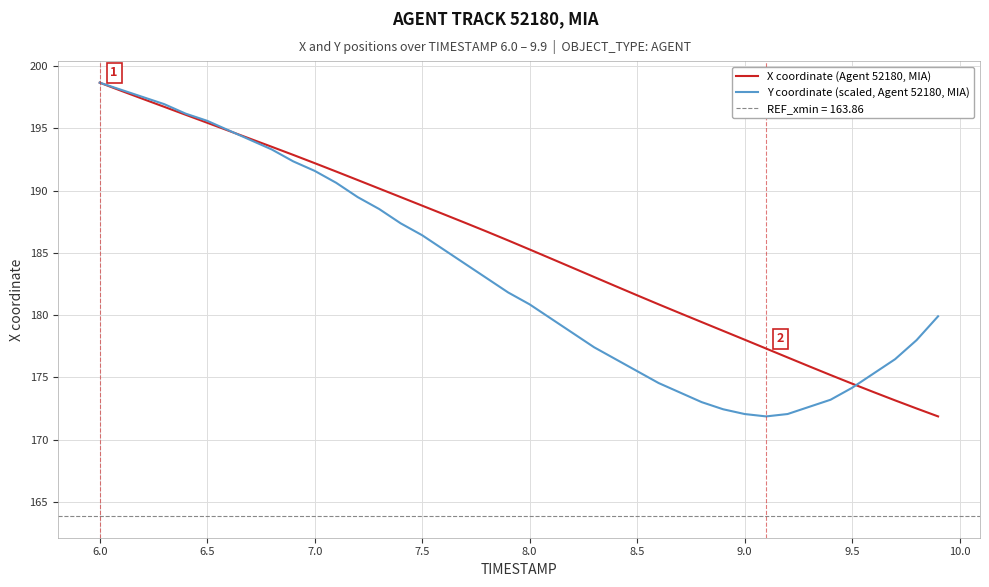

Which series has the largest total across all categories?

X coordinate (Agent 52180, MIA)